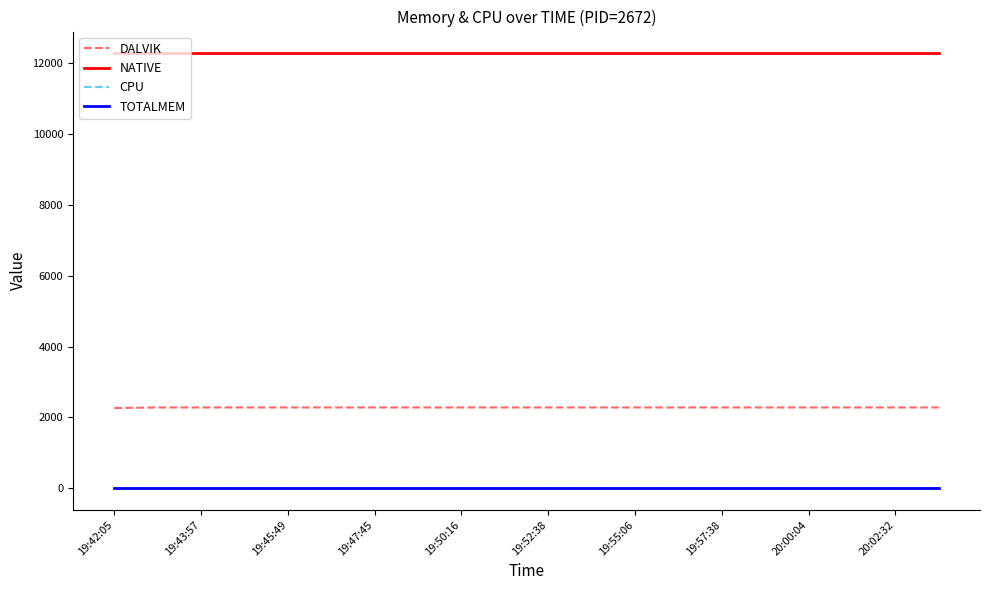

Which series has the largest total across all categories?

NATIVE